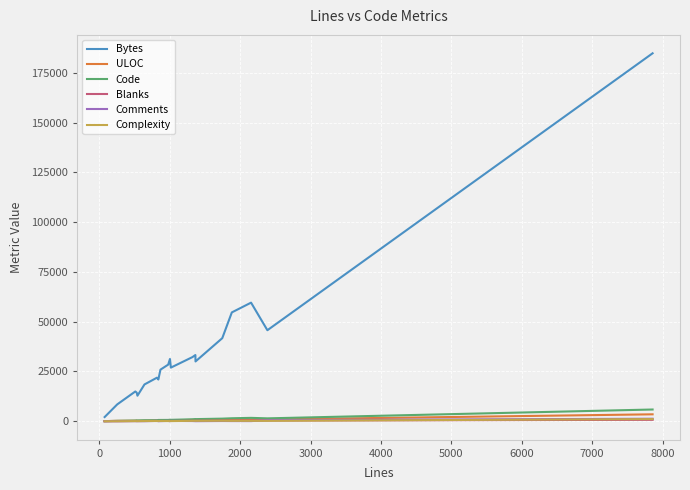

Which series has the largest total across all categories?

Bytes